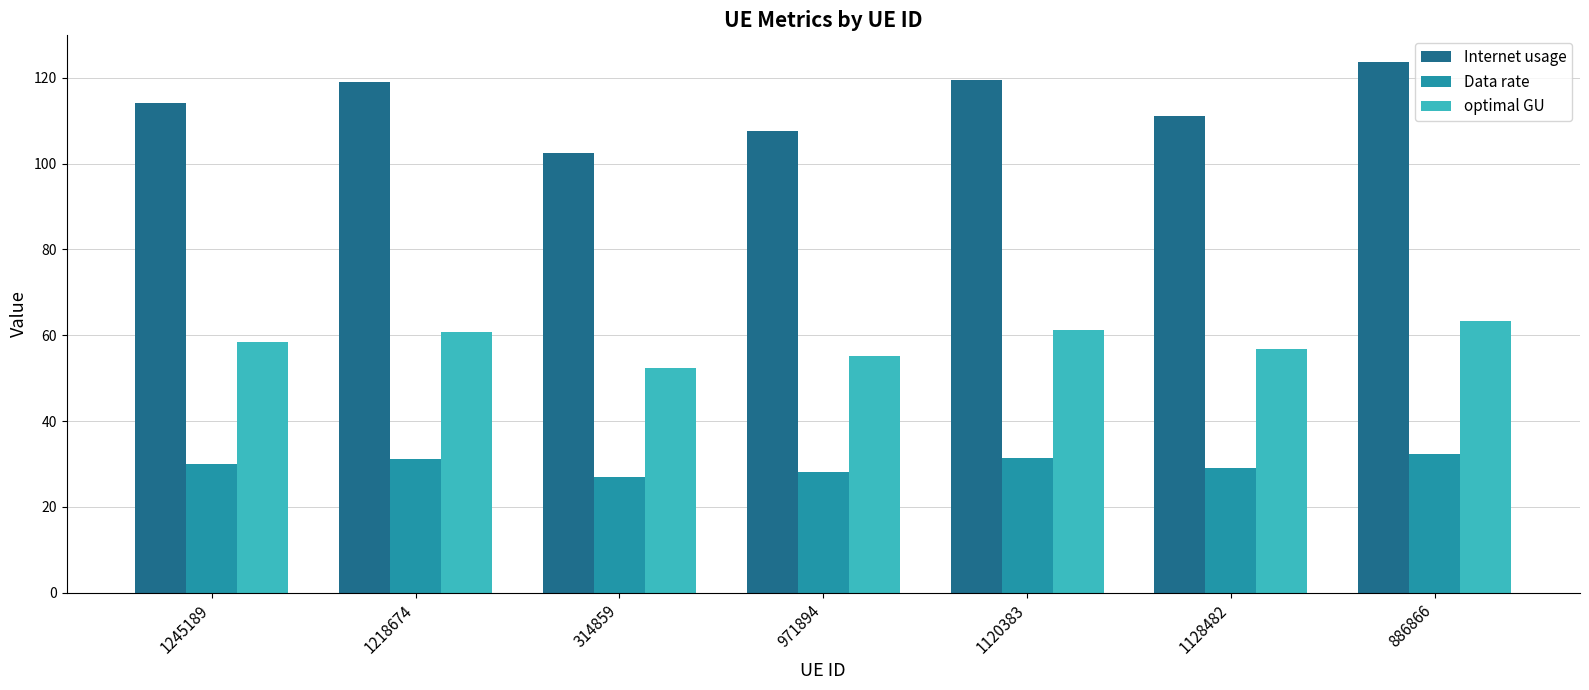

How many bars are there in total?

21